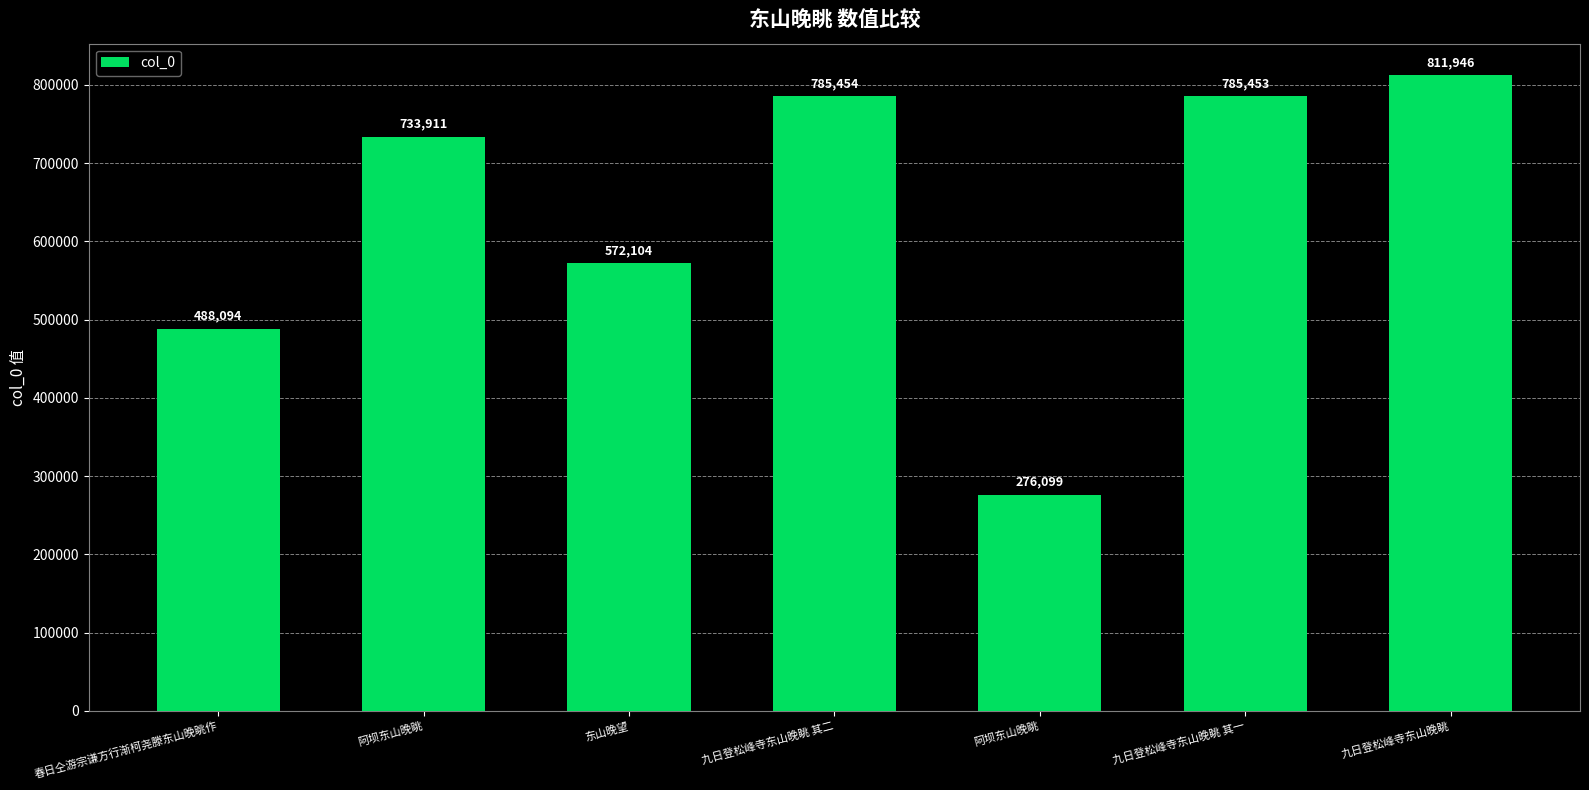

What is the greatest value displayed?

811946